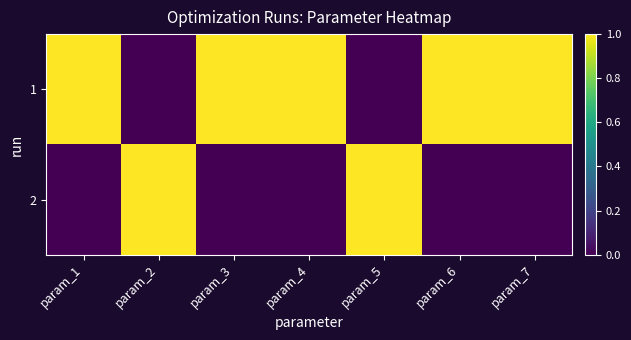

Reading left to right, what are all the values shown in this chart?

1: param_1=1	param_2=0	param_3=1	param_4=1	param_5=0	param_6=1	param_7=1
2: param_1=0	param_2=1	param_3=0	param_4=0	param_5=1	param_6=0	param_7=0